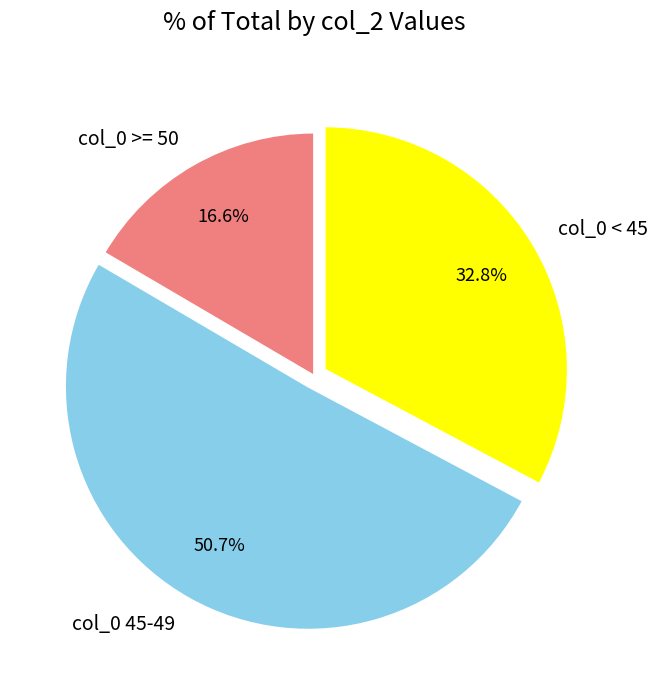

Approximately how many times larger is the value at col_0 45-49 compared to col_0 < 45?

1.5